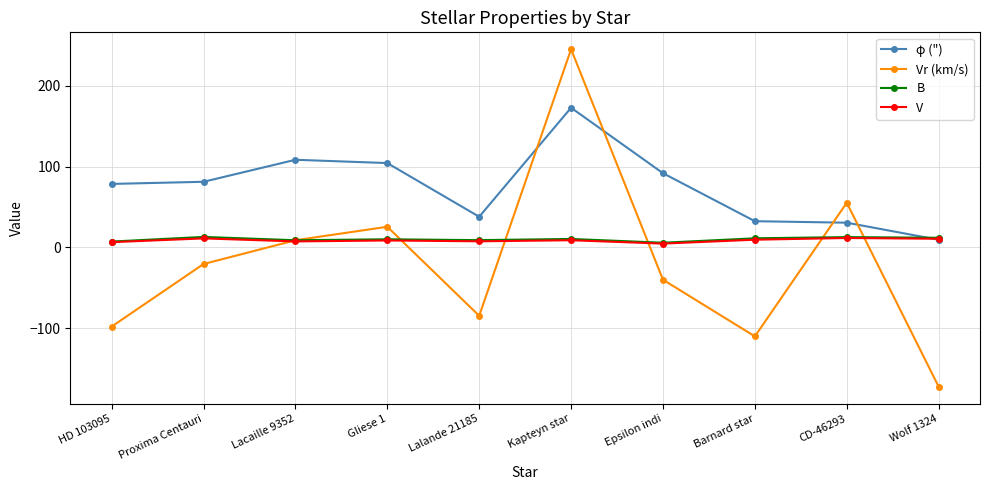

Does the chart display data point markers on the line(s)?

Yes